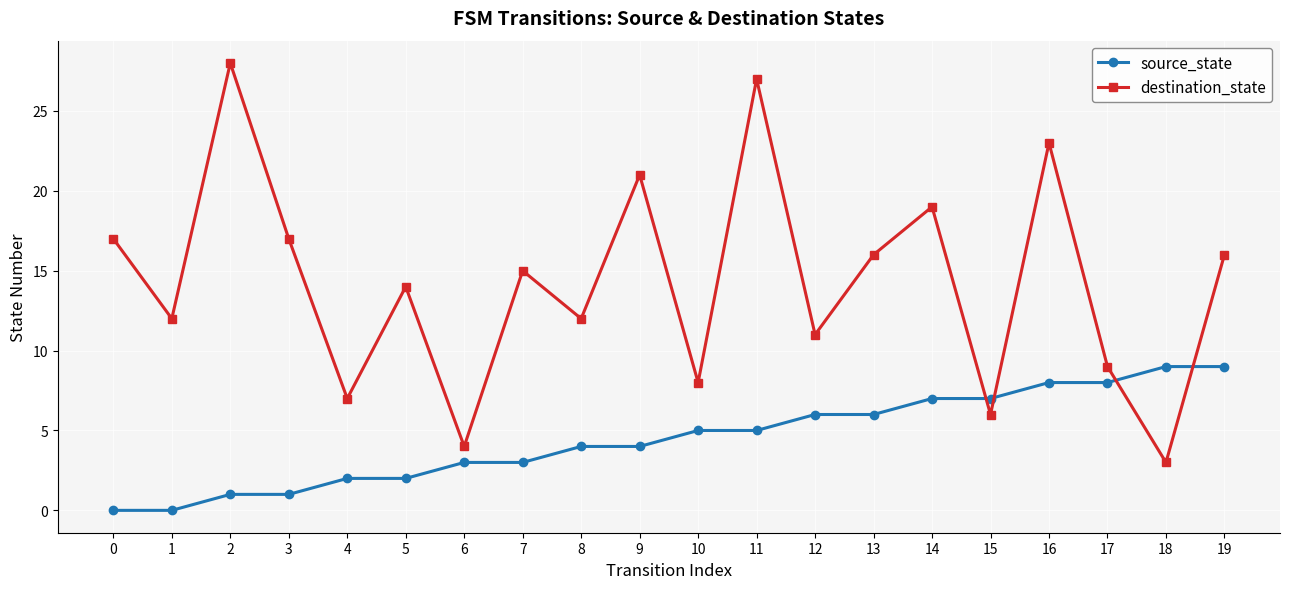

Read the destination_state value at 5.

14